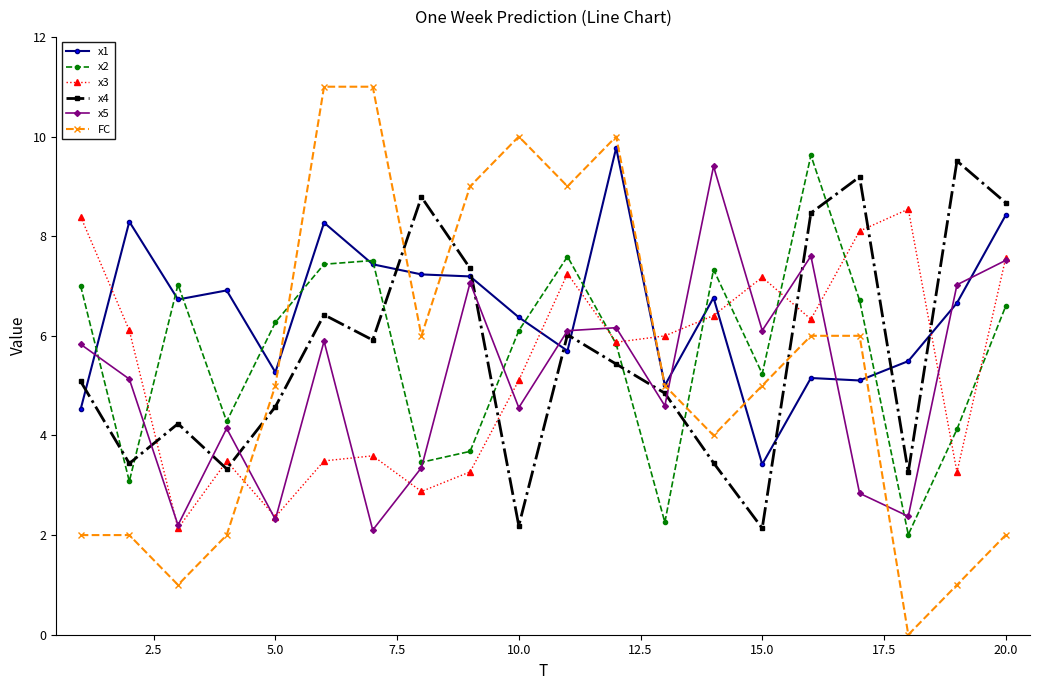

How many data points in x1 are above 6?

12